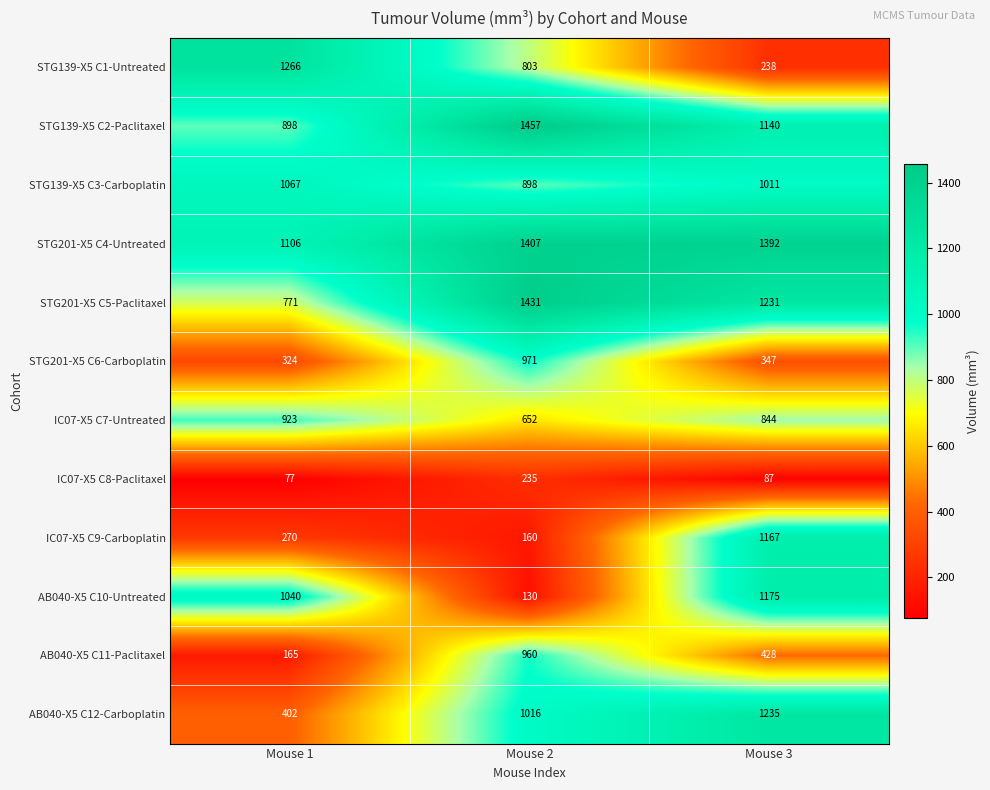

Where is STG201-X5 C4-Untreated nearest to the value 1256?

Mouse 3